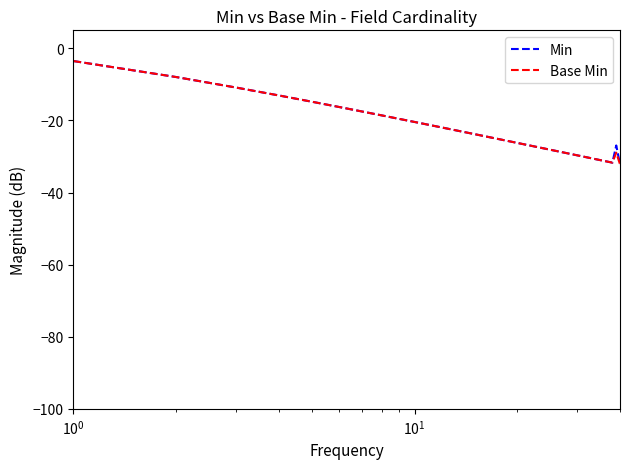

What is the maximum value for Min?

-3.5